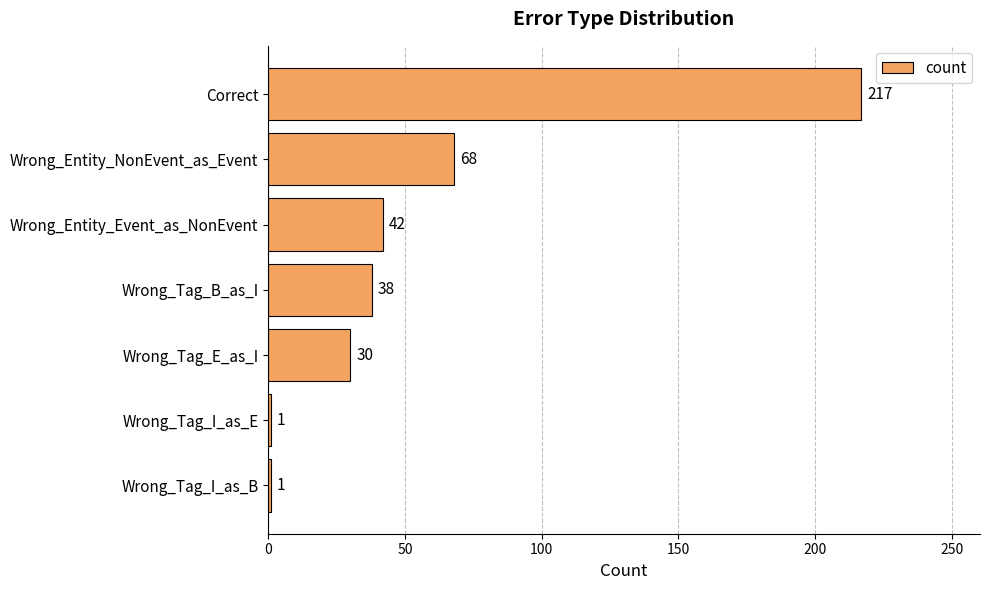

What is the smallest value displayed?

1